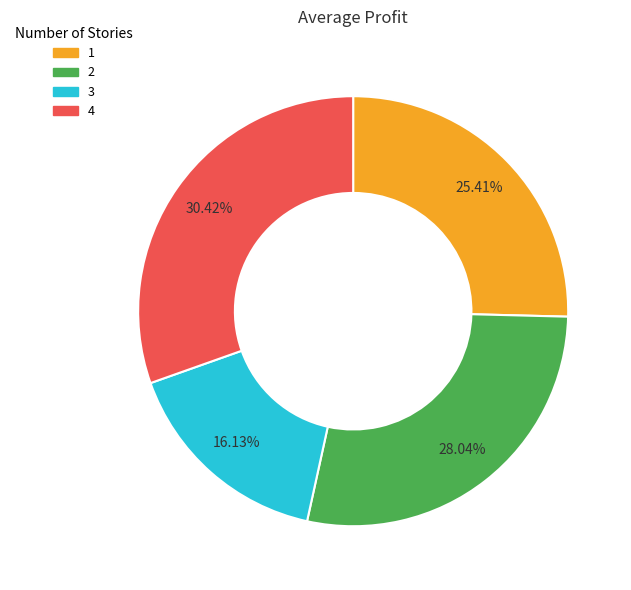

Does any single category account for the majority?

No